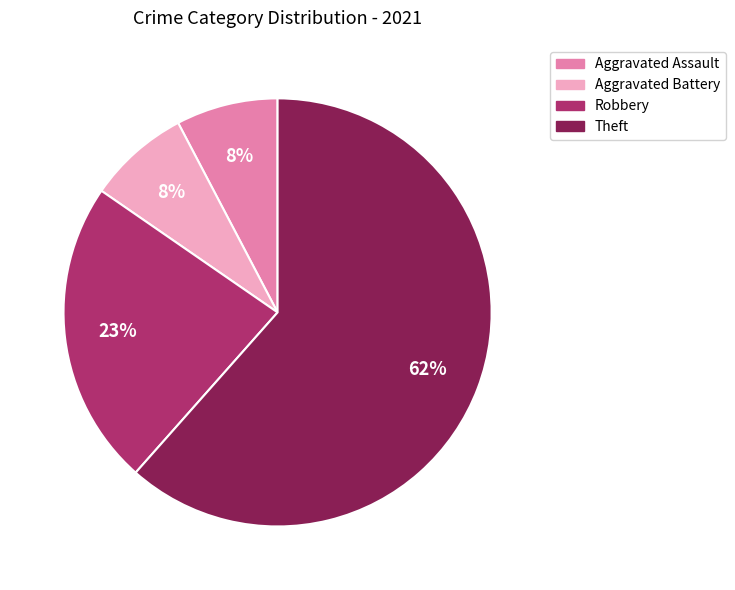

Does any single category account for the majority?

Yes